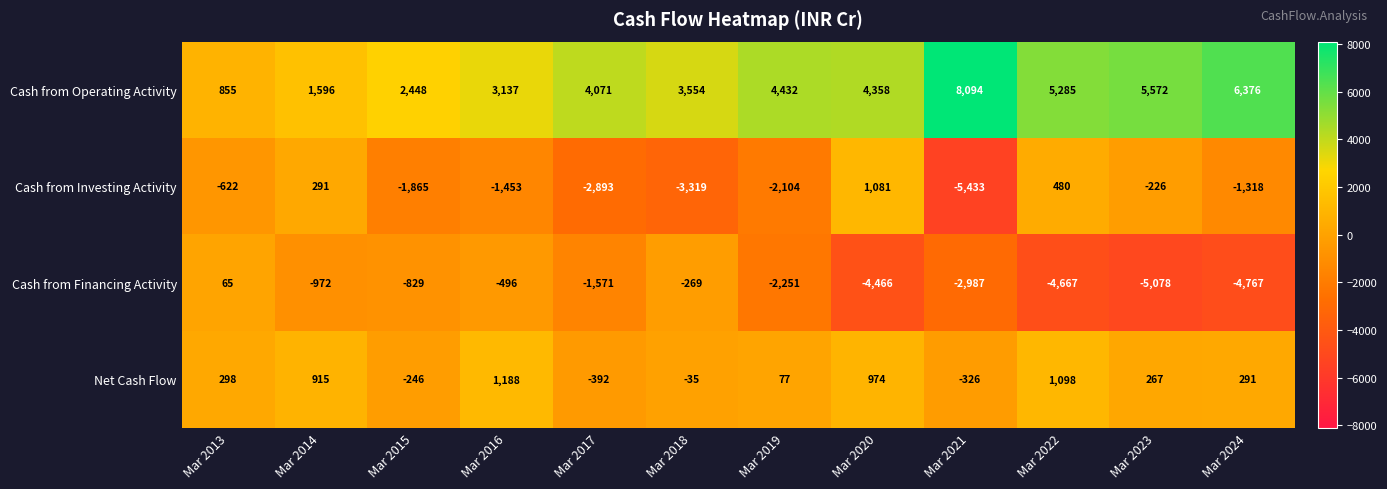

What is the difference between the maximum and minimum values in the Cash from Operating Activity series?

7239